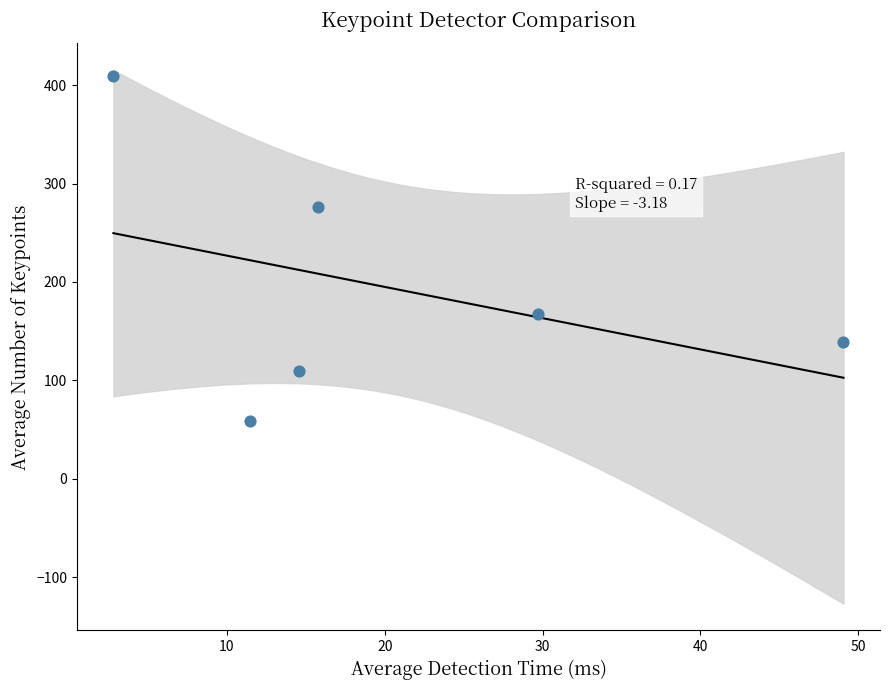

What Y value in the scatter plot is closest to 234?

276.1